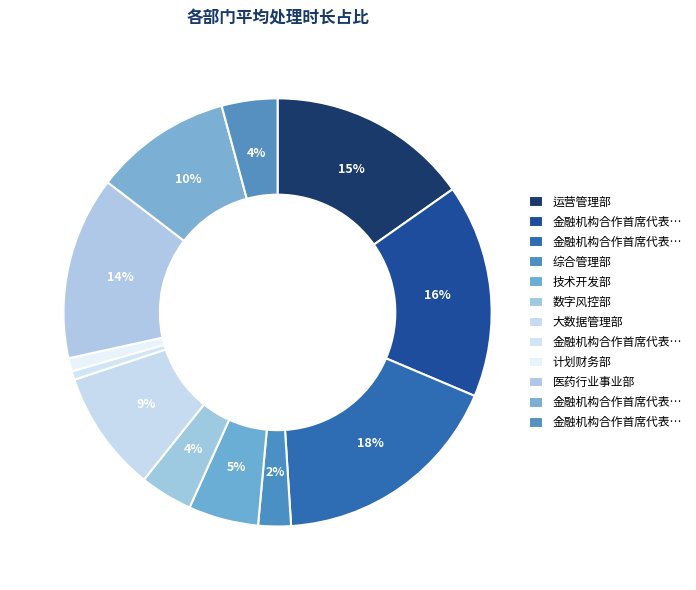

Count the number of slices in the pie.

12